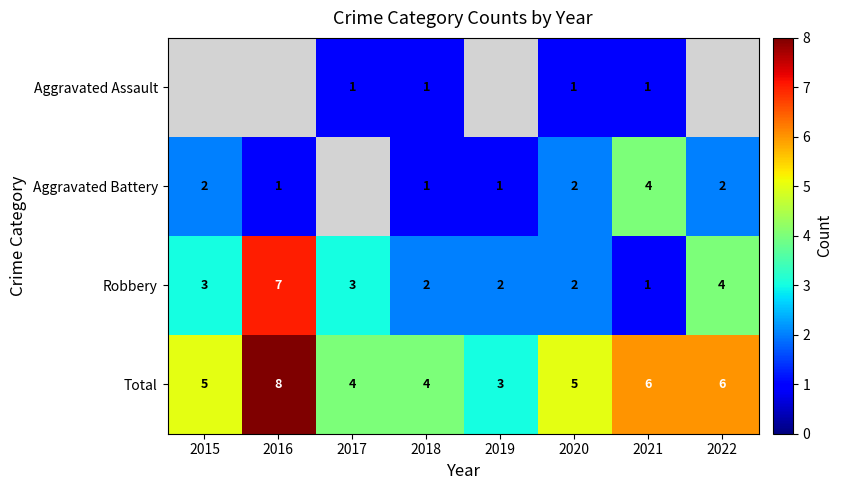

Where is Robbery nearest to the value 4?

2022